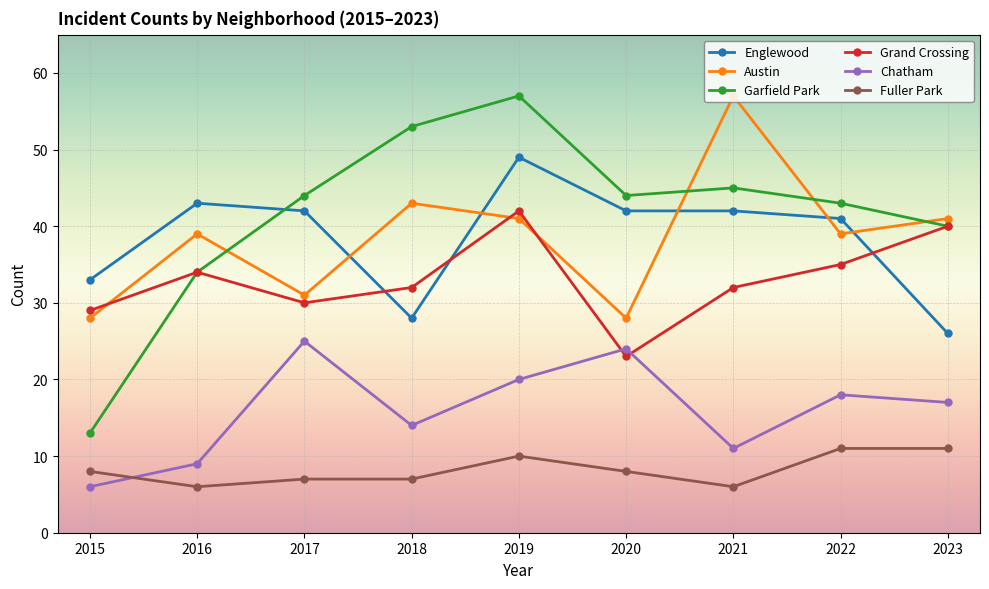

True or false: Austin has a value of 47 at 2015.

False